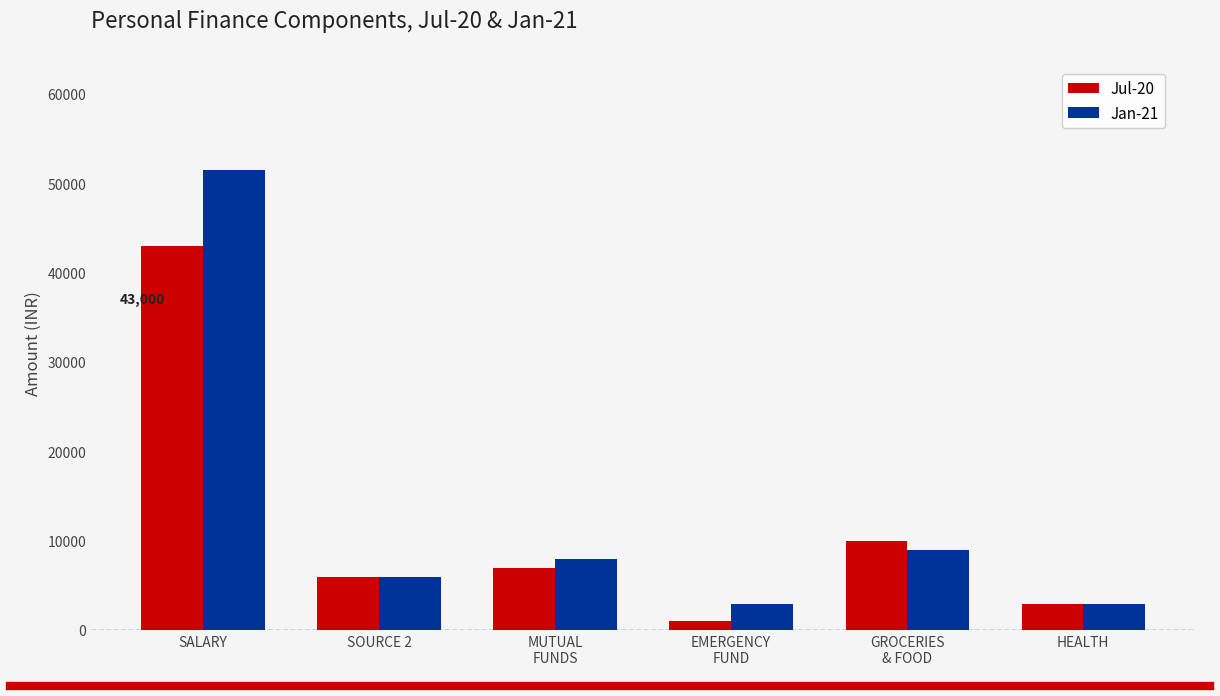

True or false: Jul-20 has a value of 10000 at GROCERIES
& FOOD.

True